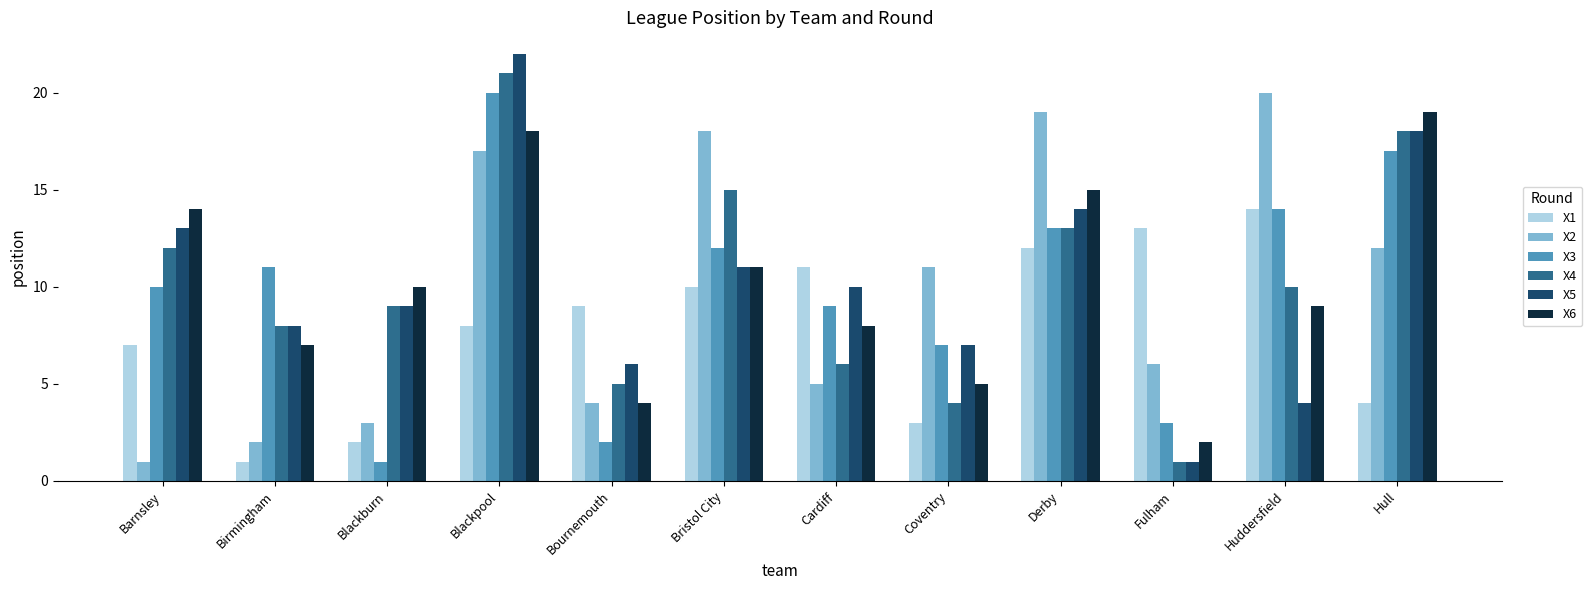

Are the bars grouped side by side (vs. stacked)?

Yes